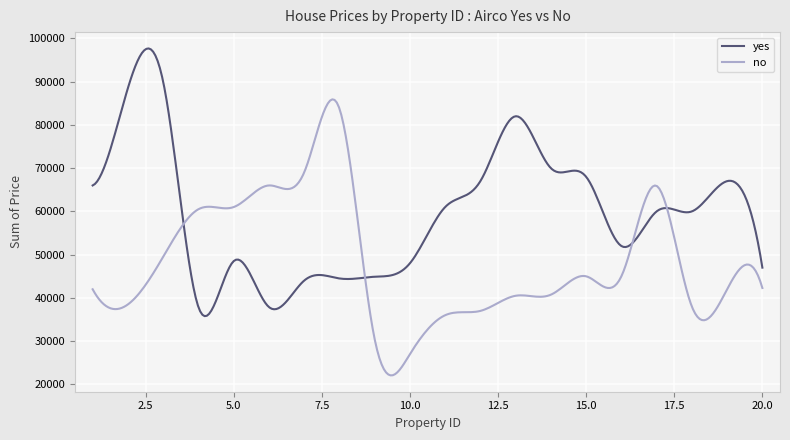

What is the maximum value for no?

85901.6